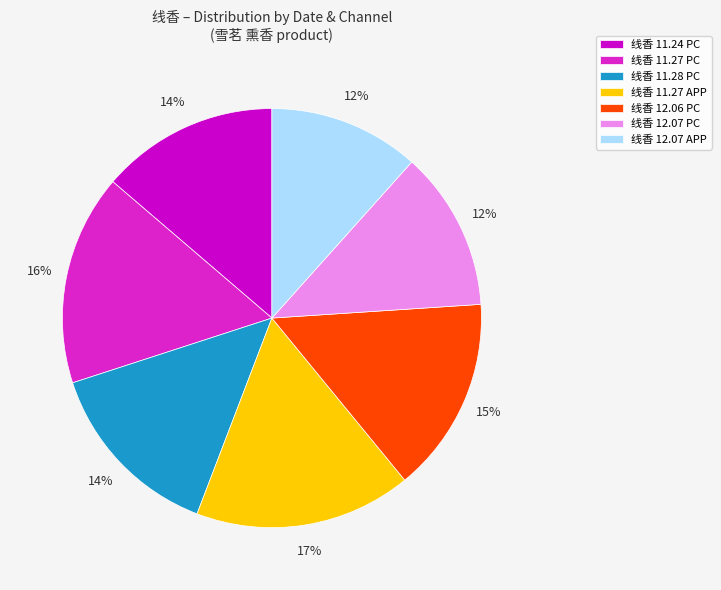

Is there a majority slice in this chart?

No